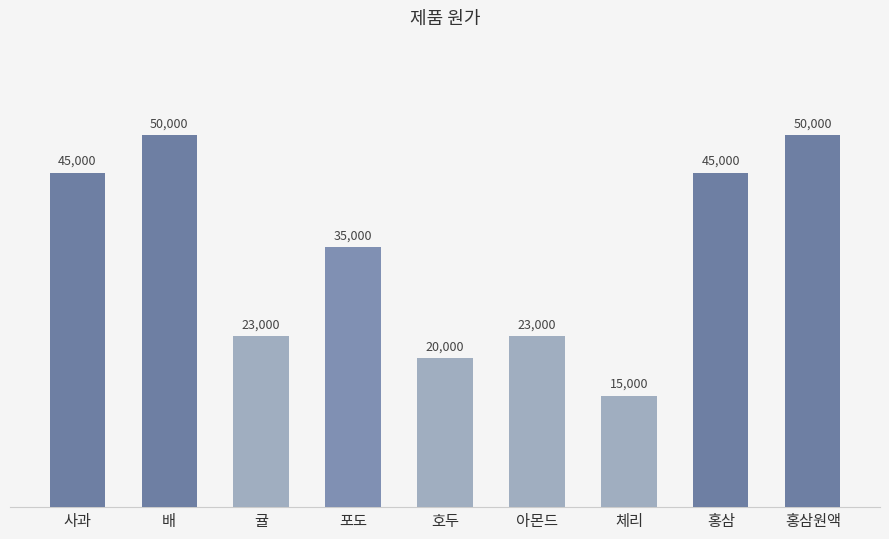

Reading left to right, extract all data points from this chart.

사과=45000	배=50000	귤=23000	포도=35000	호두=20000	아몬드=23000	체리=15000	홍삼=45000	홍삼원액=50000